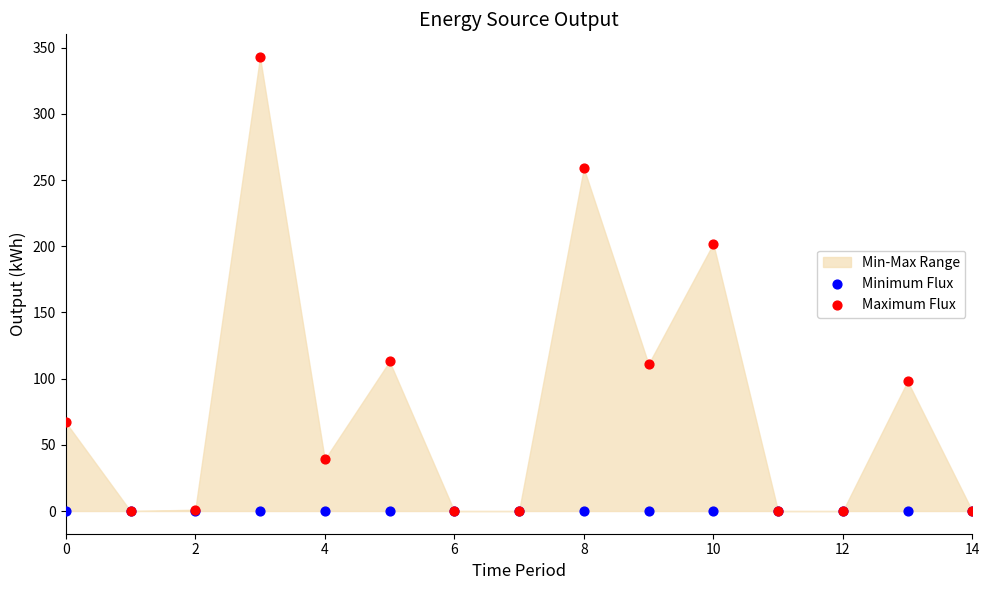

In the Maximum Flux series, what Y value is closest to 171?

202